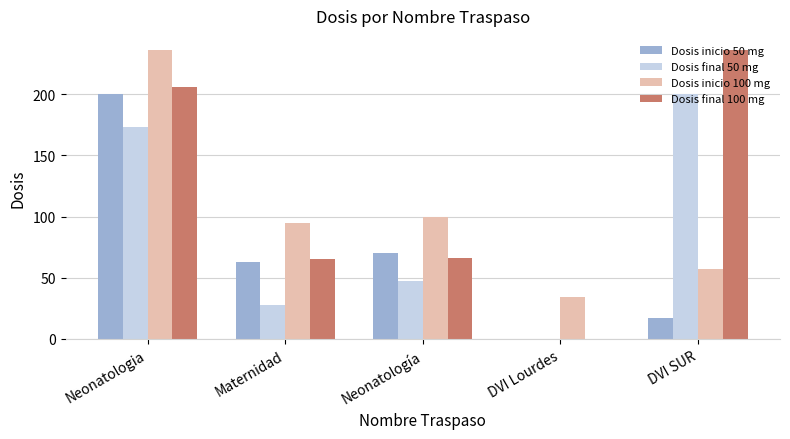

At which label does Dosis final 50 mg first exceed 47?

Neonatologia